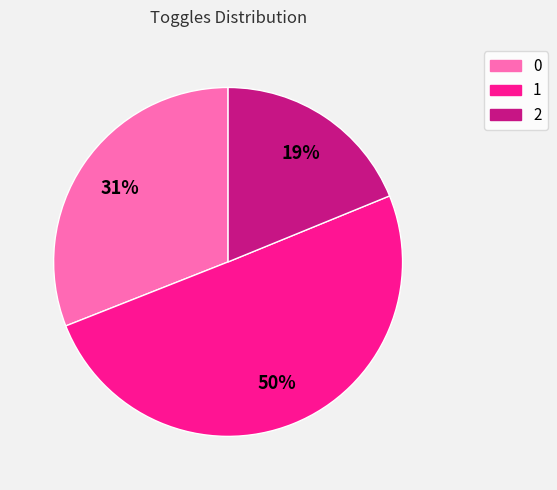

The 2 slice represents 19% of the pie. True or false?

True